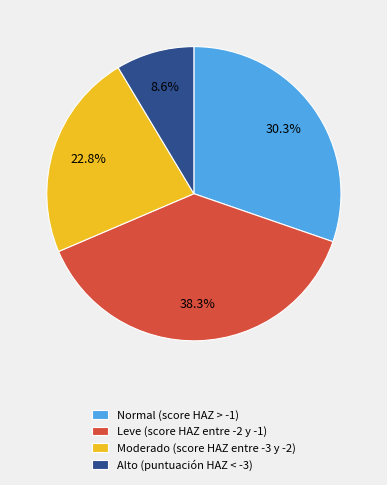

Which has a higher value, Alto (puntuación HAZ < -3) or Normal (score HAZ > -1)?

Normal (score HAZ > -1)